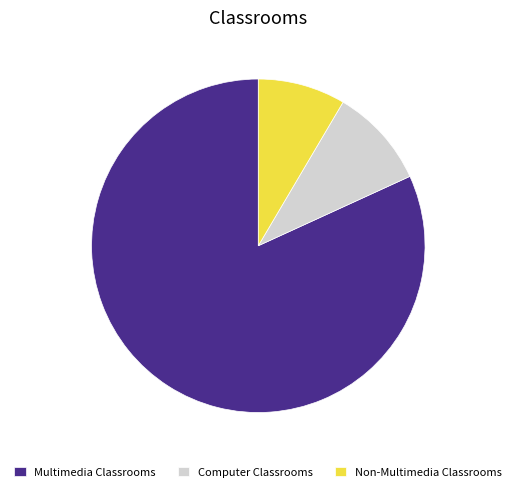

What is the smallest slice in the pie chart?

Non-Multimedia Classrooms